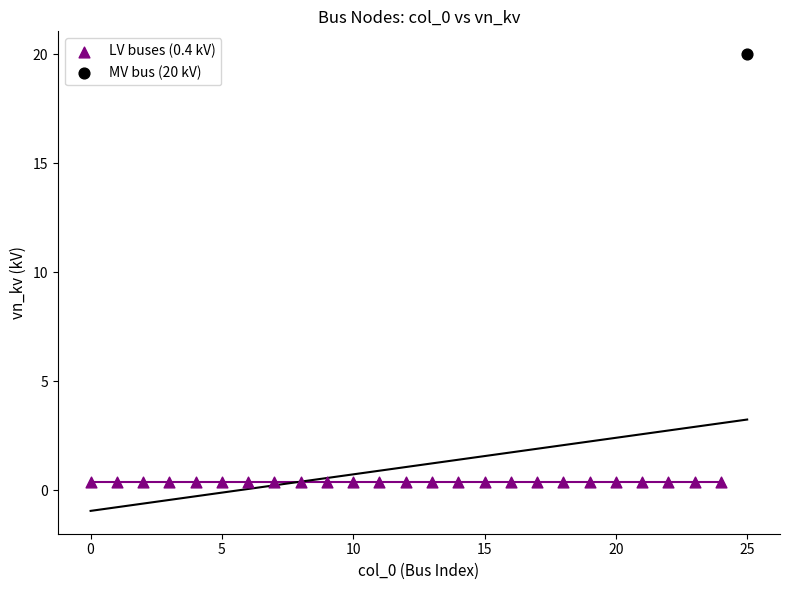

What are all the series names shown in the legend?

LV buses (0.4 kV), MV bus (20 kV)